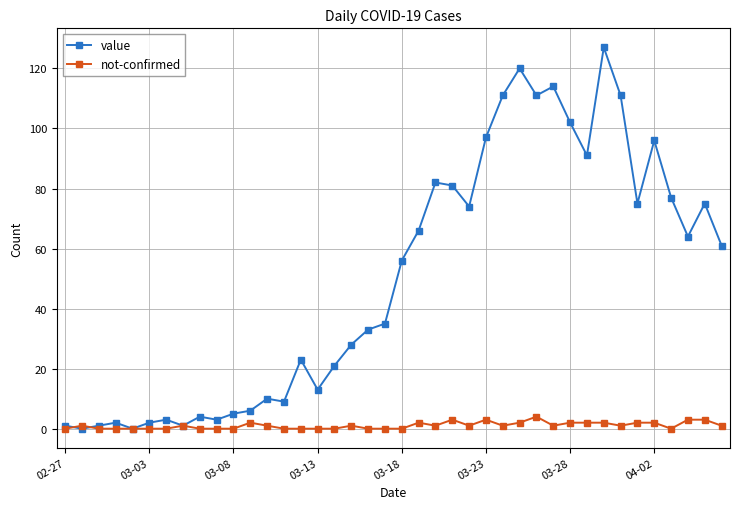

What is the greatest value displayed?

127